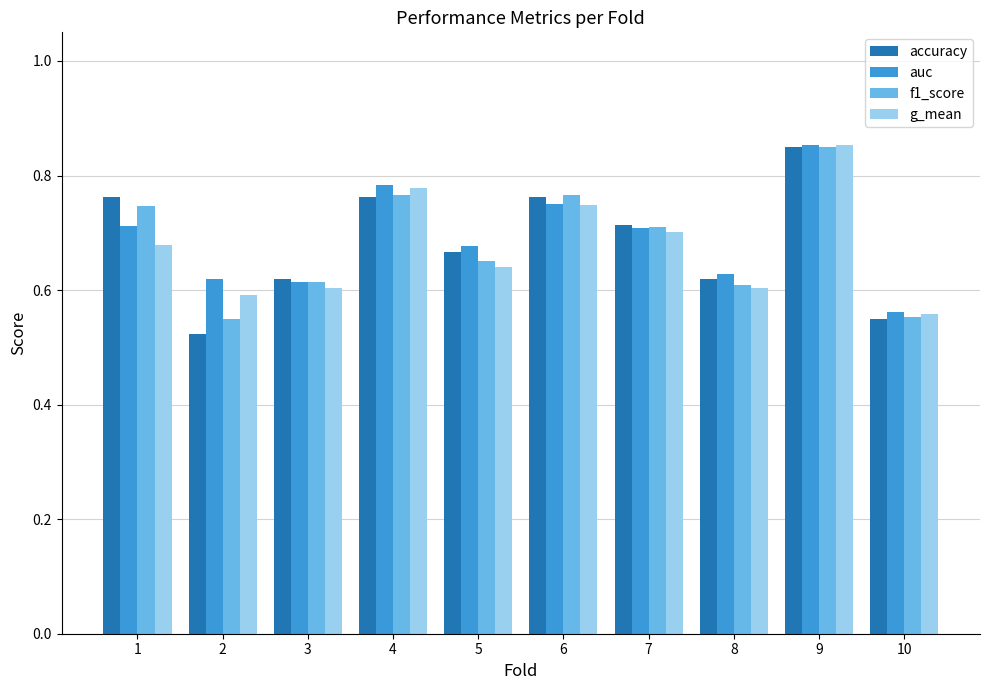

At which category is the sum across all series the highest?

9